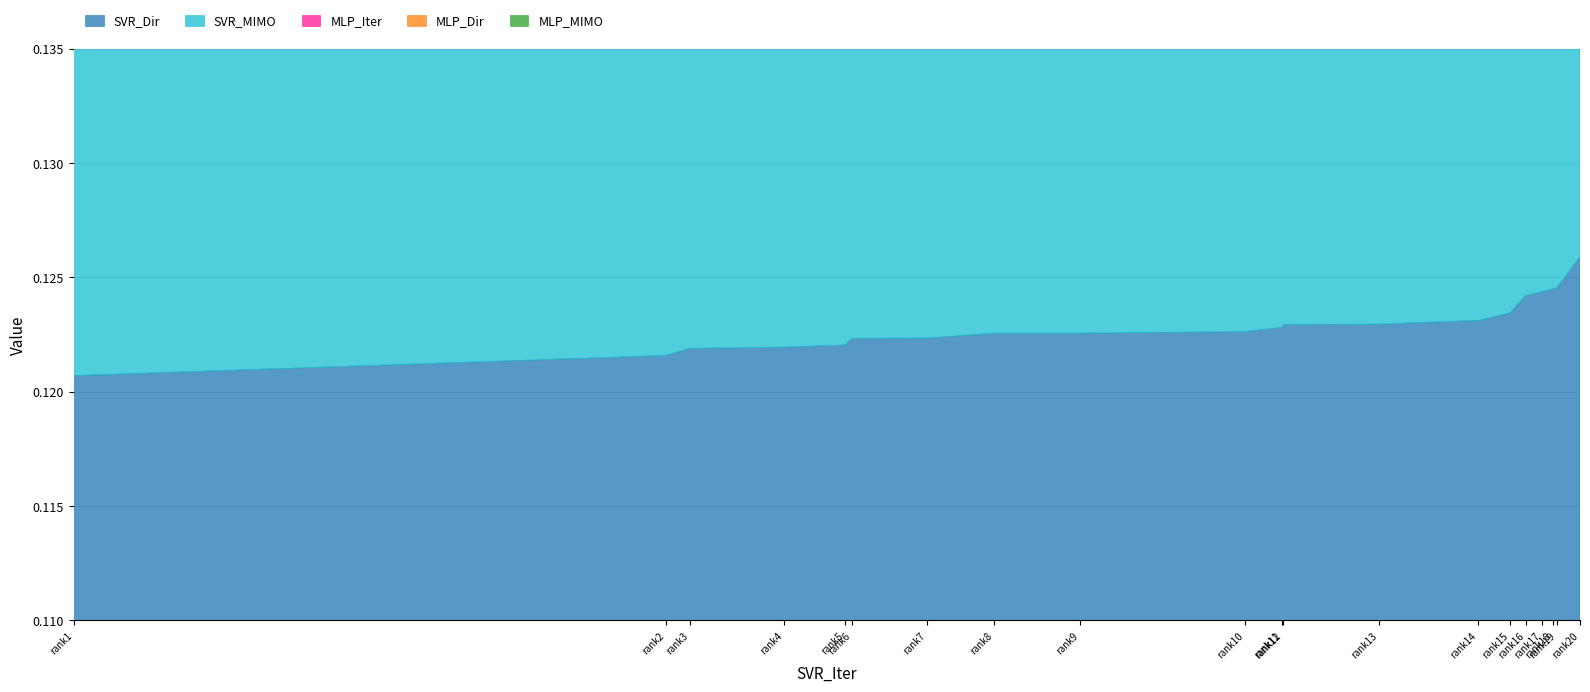

How many lines are shown in the chart?

5